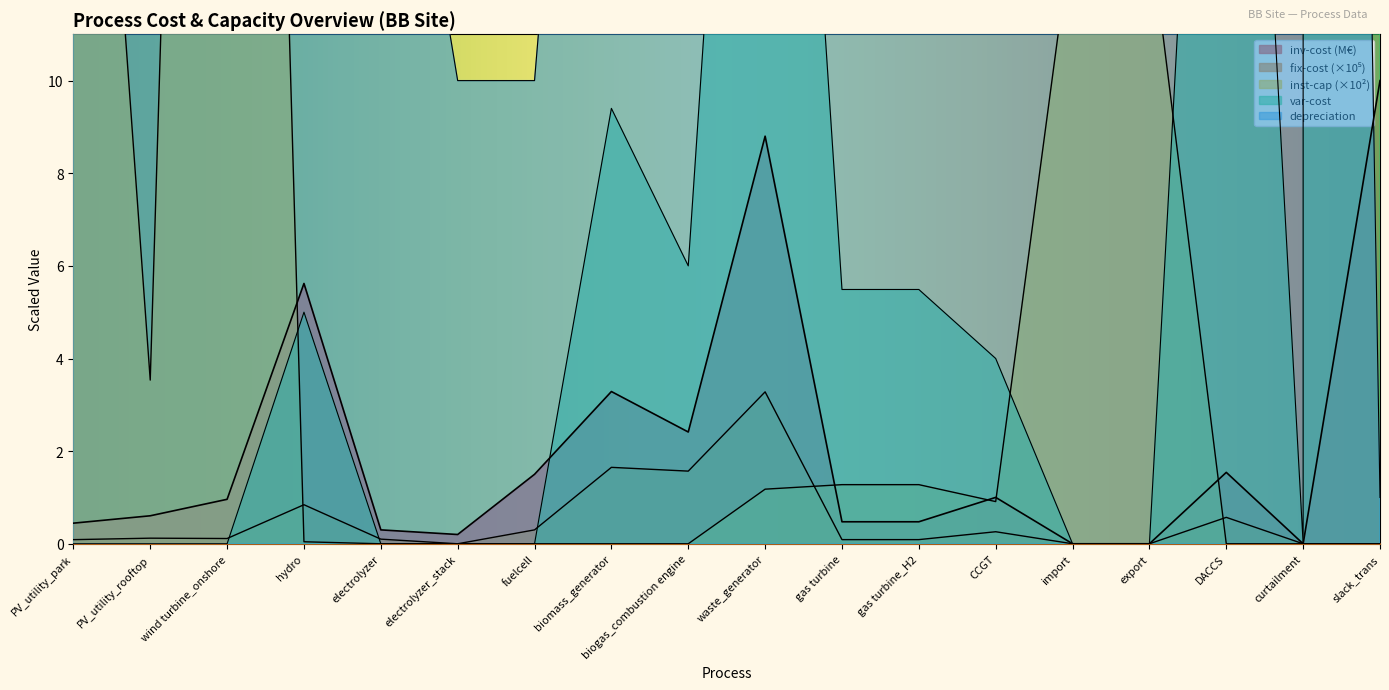

What is the difference between the highest and lowest values at import?

99.0